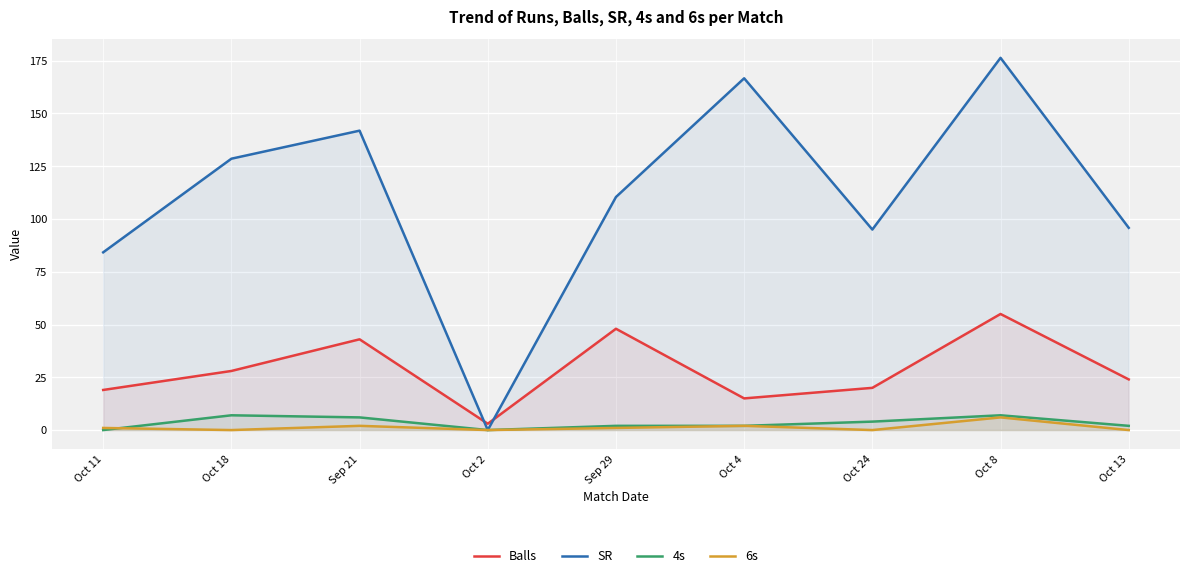

How many interior local peaks does the 4s series have?

2